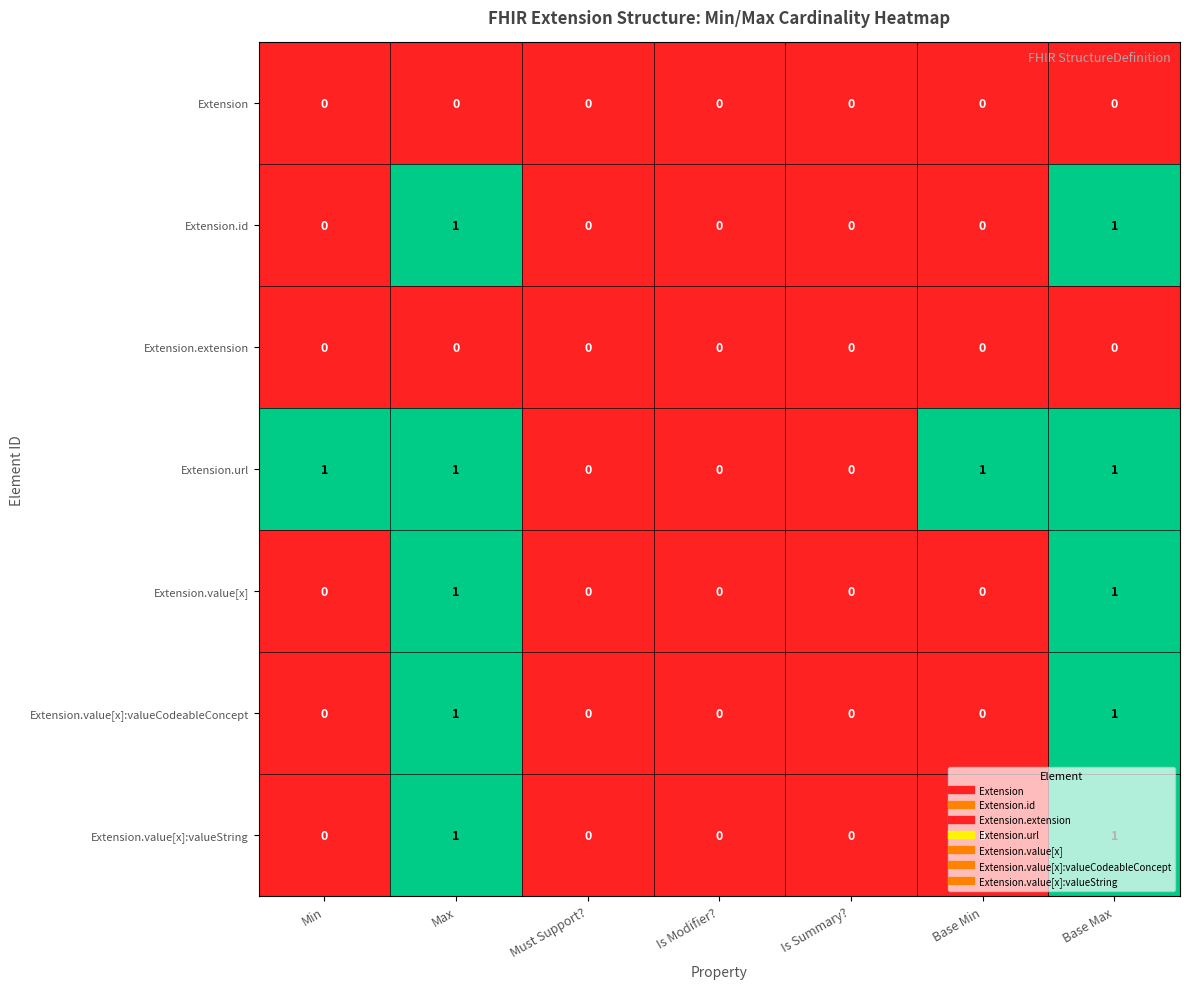

Is the value of Extension.value[x]:valueCodeableConcept at Must Support? greater than the value of Extension.url at Max?

No